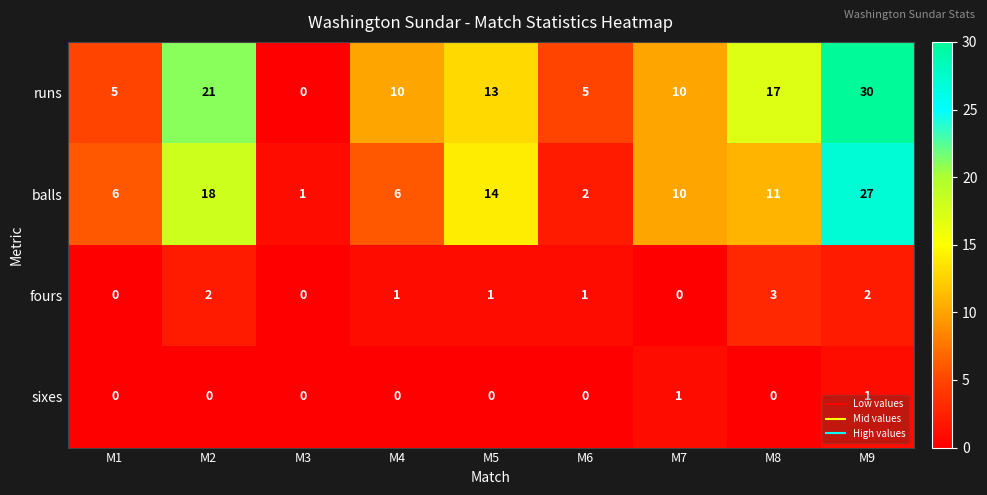

Where does the fours series first go above 1?

M2